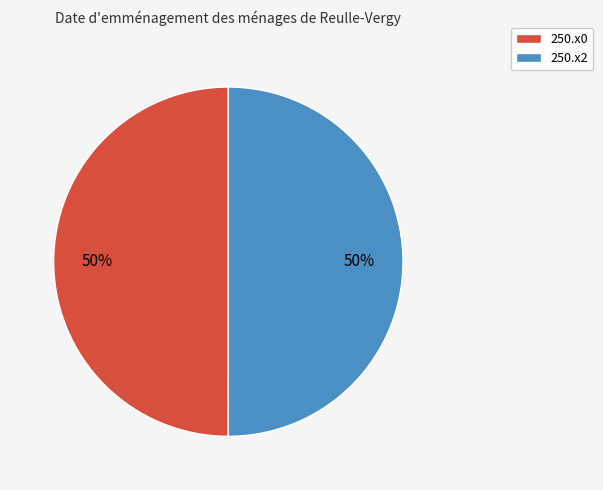

Count the number of slices in the pie.

2